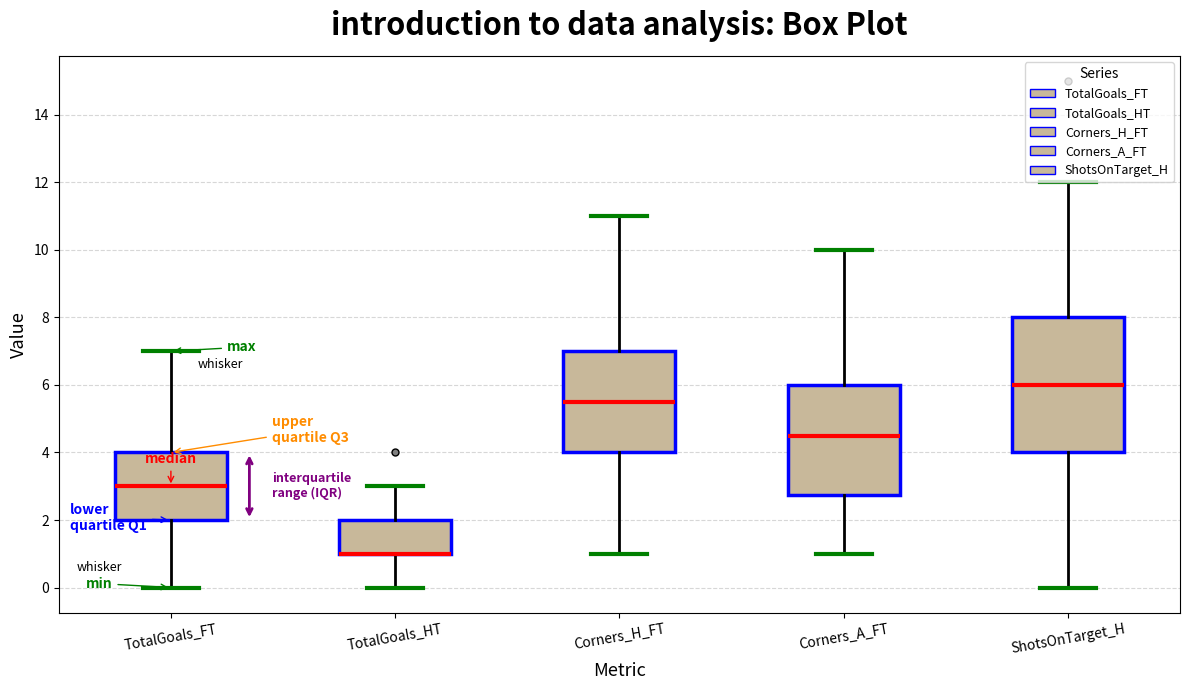

Reading left to right, transcribe this box plot: for each box, give where its median line is, the range the box spans, and where its two whiskers end, as read against the y-axis. The values are not printed on the chart, so give them approximately, as read against the axis.

TotalGoals_FT: median 3.0, box 2.0 to 4.0, whiskers 0.0 to 7.0
TotalGoals_HT: median 1.0 (drawn on the box's lower edge), box 1.0 to 2.0, whiskers 0.0 to 3.0
Corners_H_FT: median 5.6, box 4.0 to 7.0, whiskers 1.0 to 11.0
Corners_A_FT: median 4.6, box 2.8 to 6.0, whiskers 1.0 to 10.0
ShotsOnTarget_H: median 6.0, box 4.0 to 8.0, whiskers 0.0 to 12.0